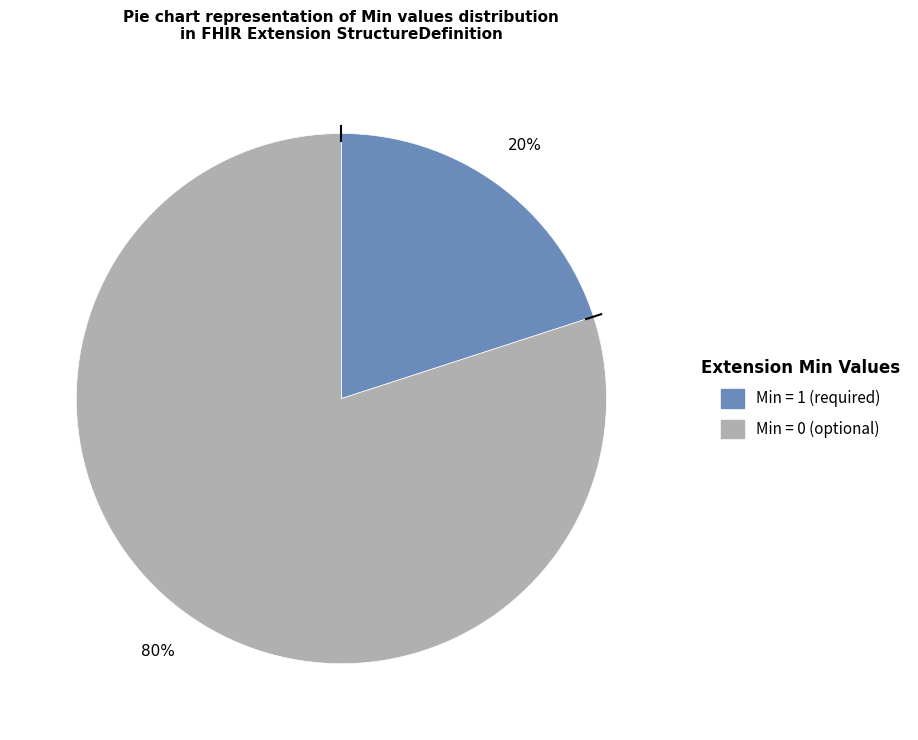

To the nearest percent, what is the average slice percentage?

50%